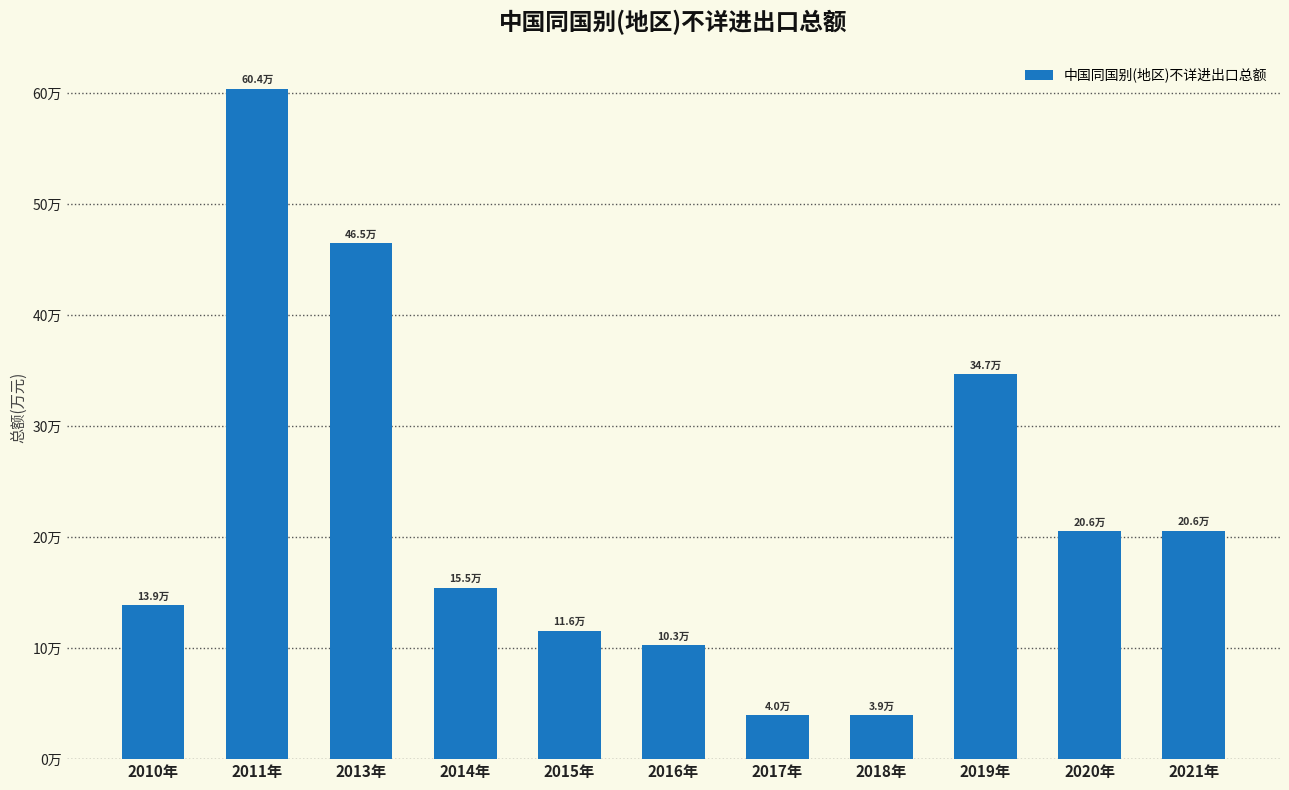

Does the chart contain any negative values?

No